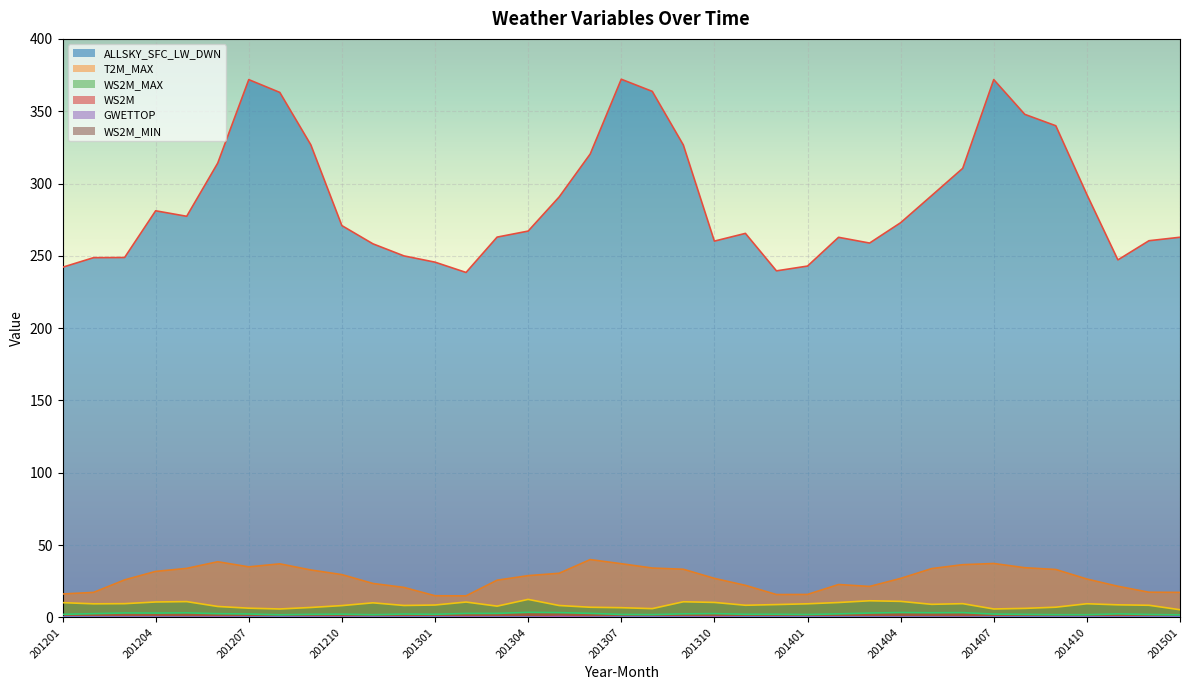

What is the greatest value displayed?

372.1